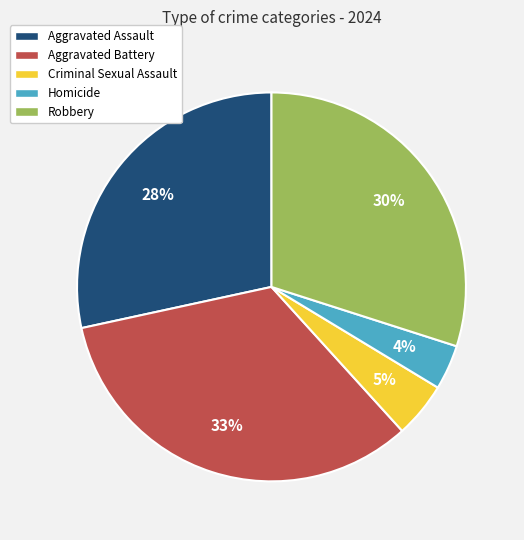

Is the sum of Homicide and Aggravated Assault greater than half?

No